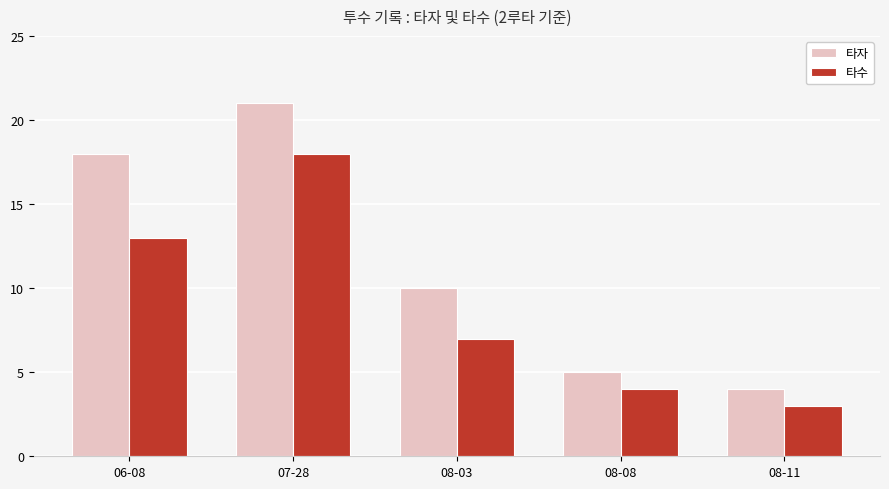

What is the difference between the highest and lowest values at 06-08?

5